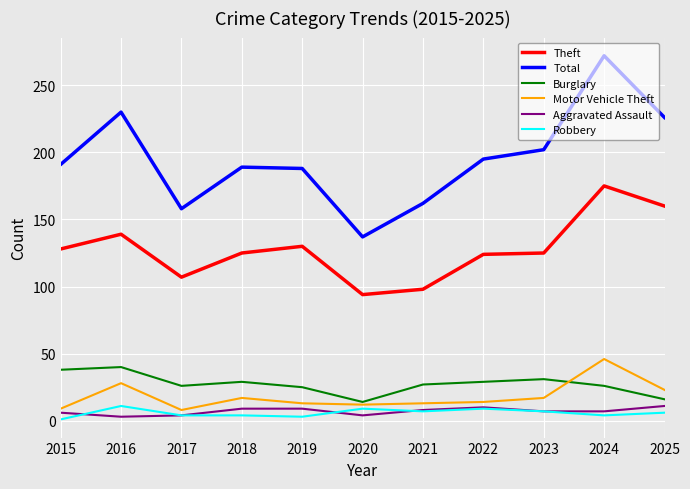

True or false: Burglary has a value of 9 at 2018.

False